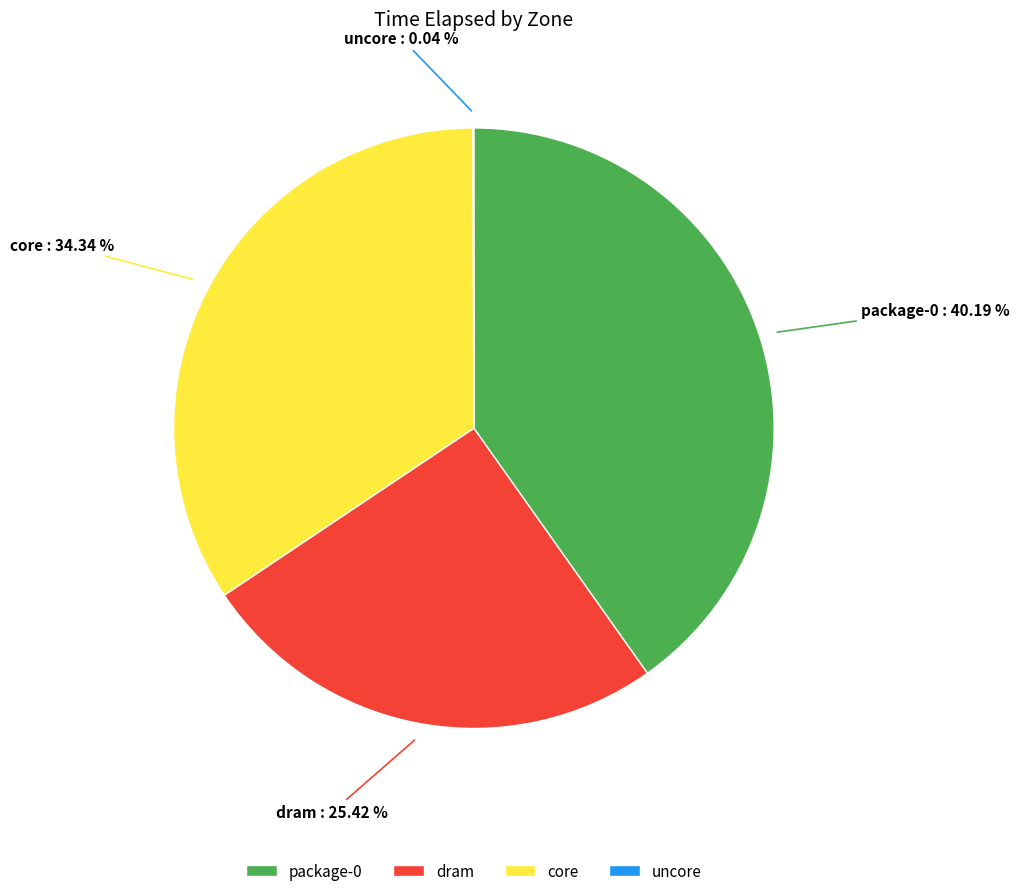

Is there a majority slice in this chart?

No